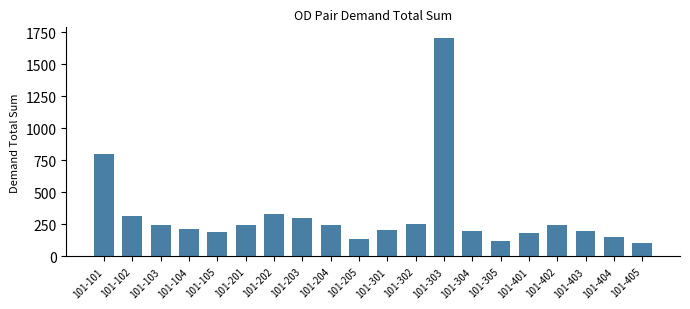

At which label is the value closest to 902?

101-101